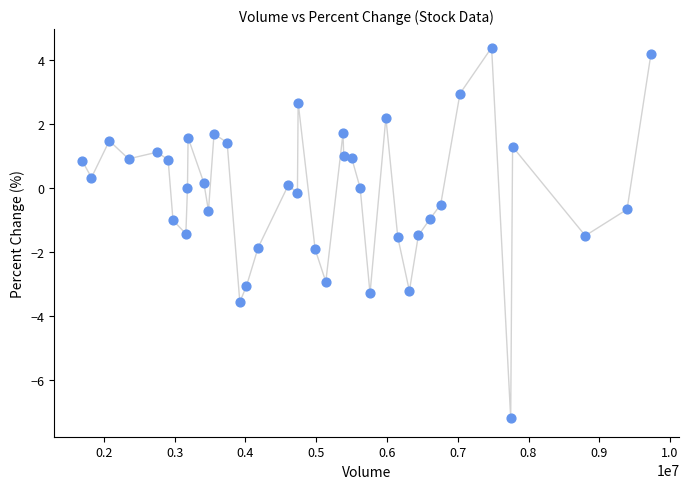

What is the range of X values (max minus min)?

8034585.0